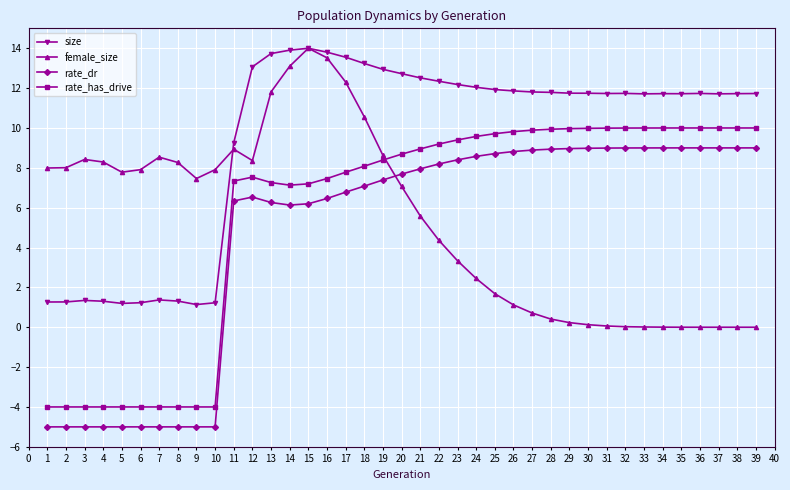

The value of rate_dr at 9 is -7.5. True or false?

False